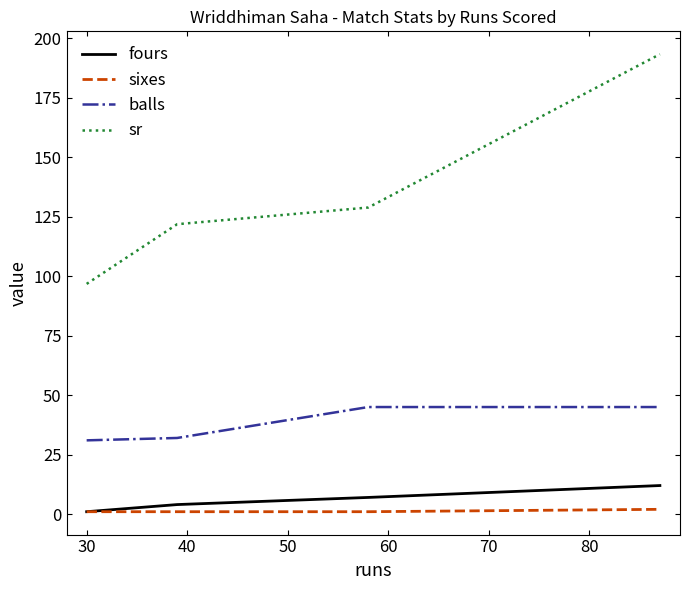

How many series are shown in this chart?

4